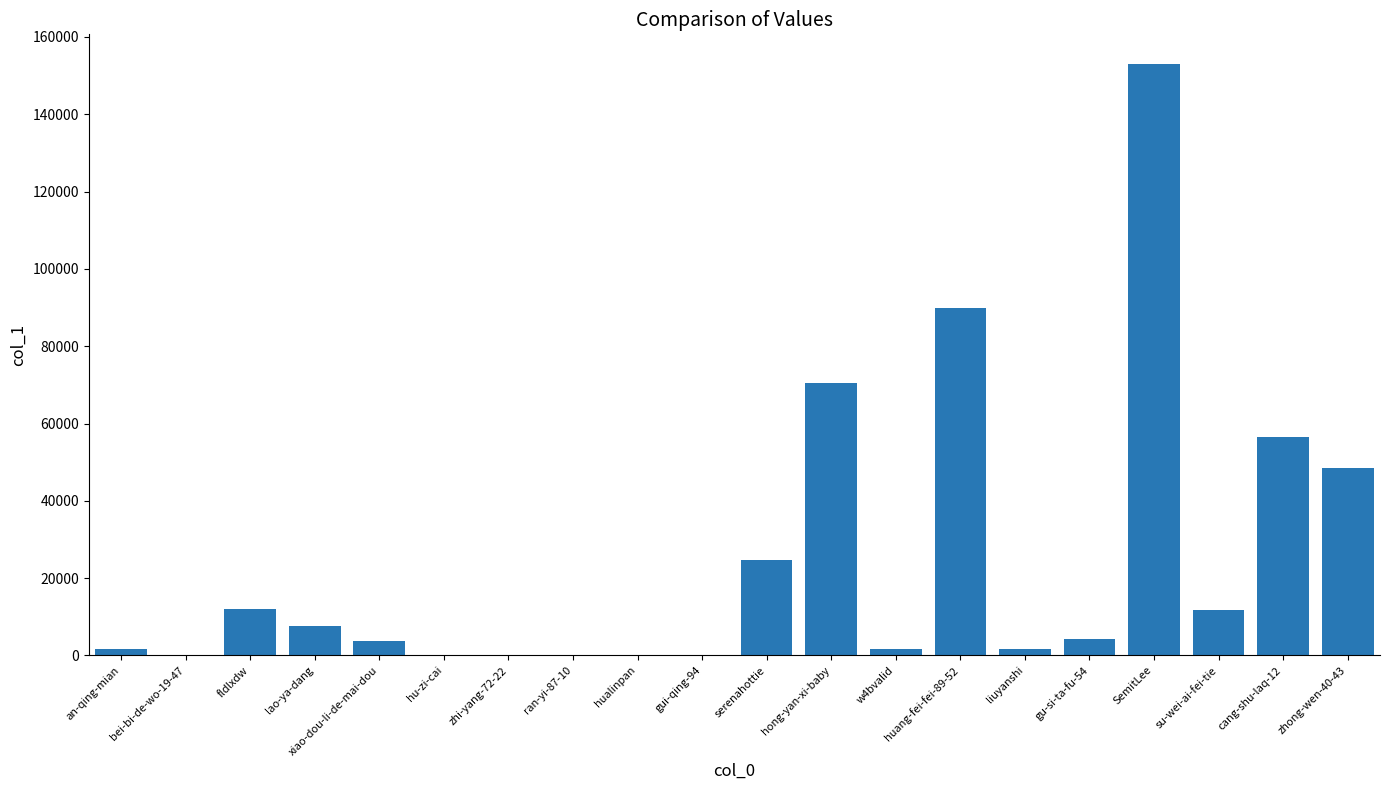

True or false: the data shows 37 at hualinpan.

True